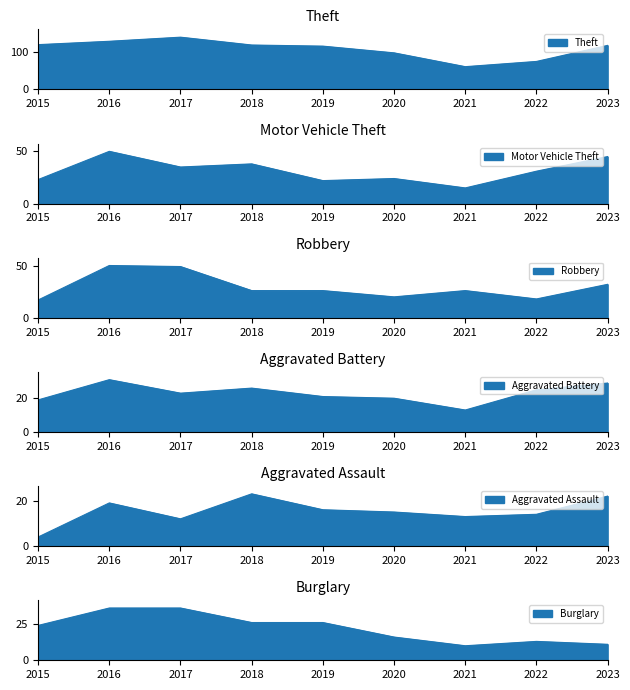

How many interior local peaks does the Aggravated Assault series have?

2